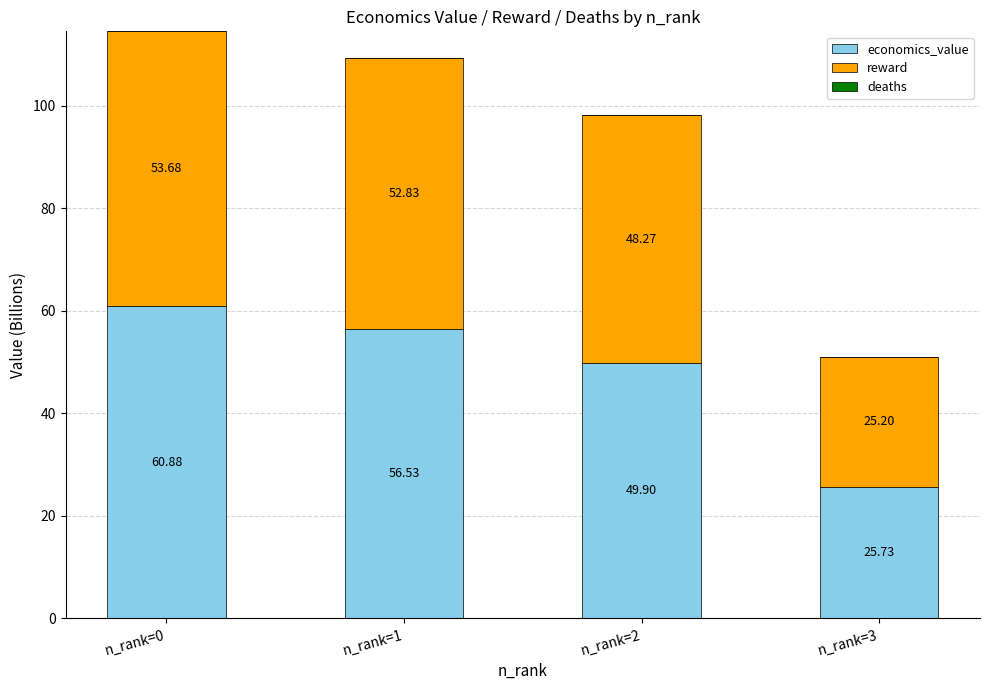

Where is economics_value nearest to the value 43?

n_rank=2